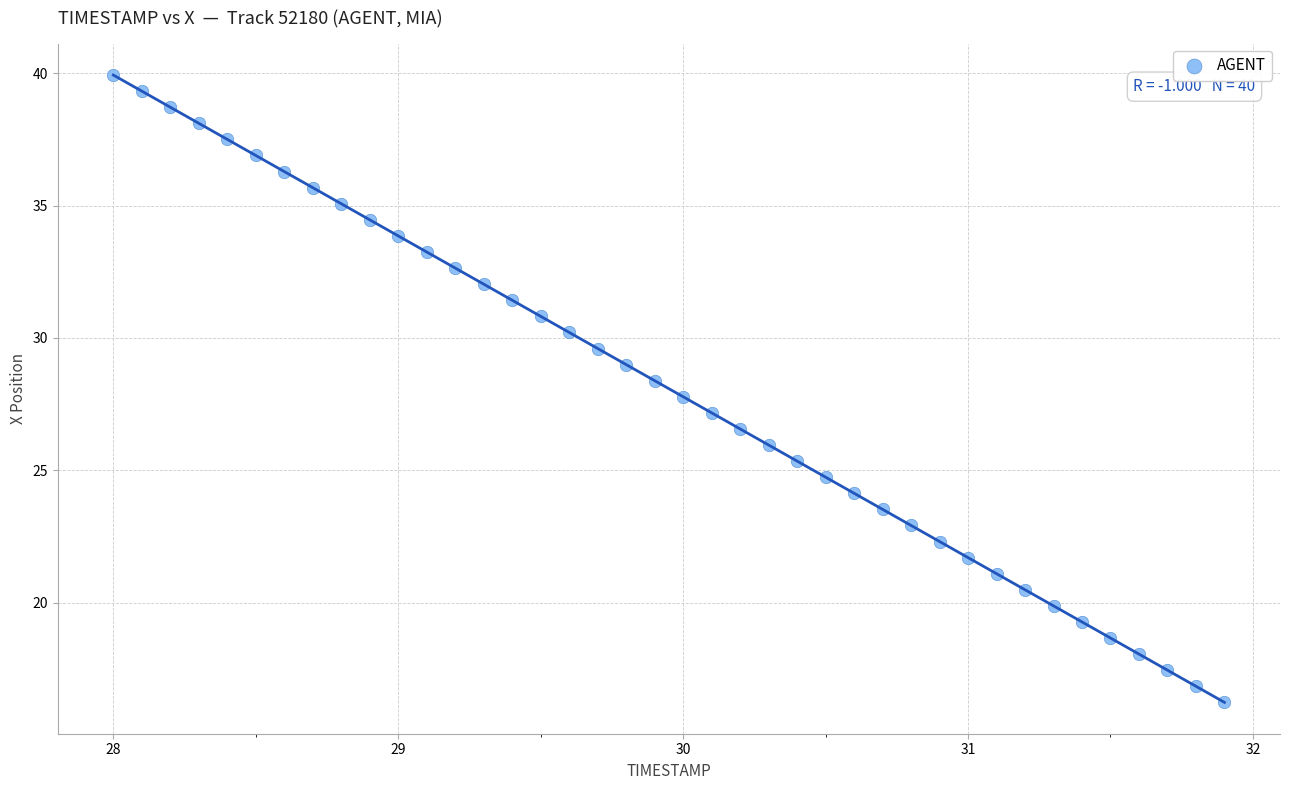

What is the range of Y values (max minus min)?

23.7